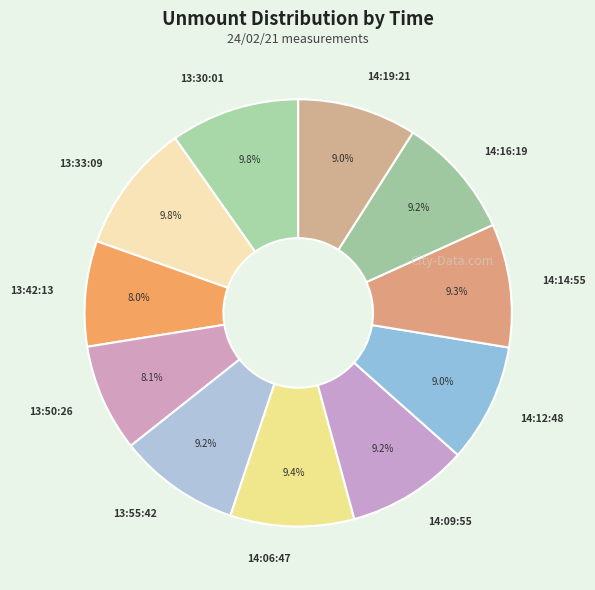

What portion of the pie excludes 13:50:26?

91.9%